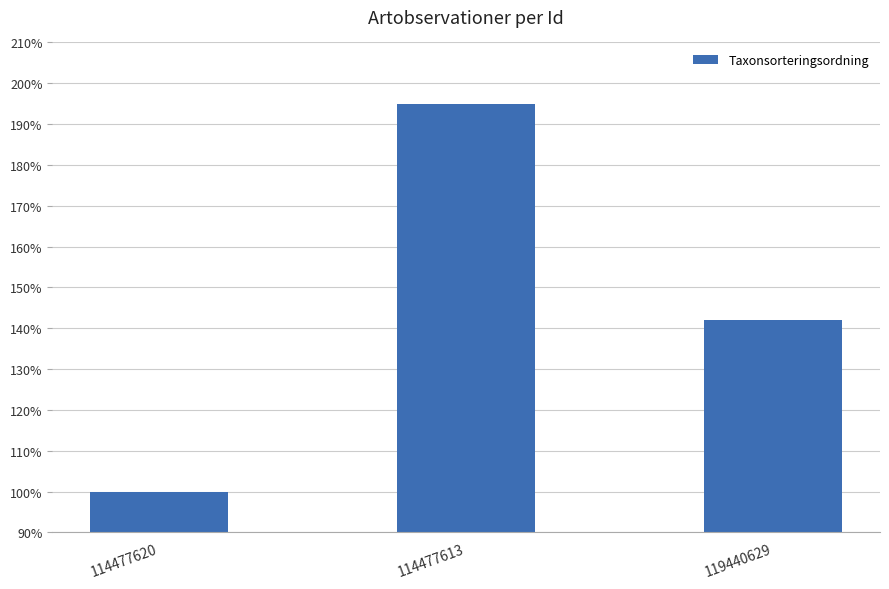

Where is the data nearest to the value 147?

119440629